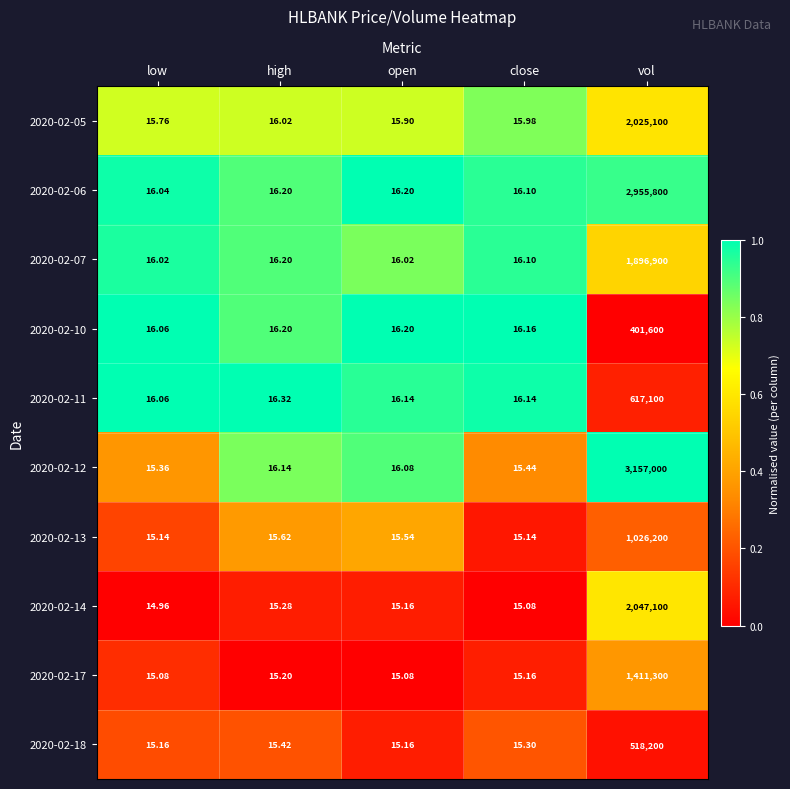

Which category has the lowest value across all series?

low